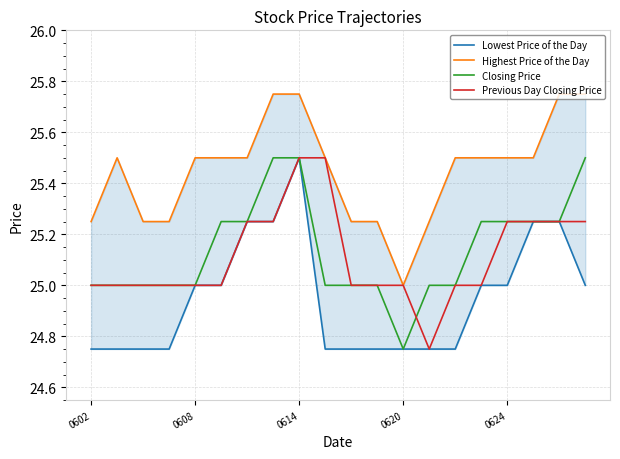

What is the highest value of the Previous Day Closing Price series?

25.5